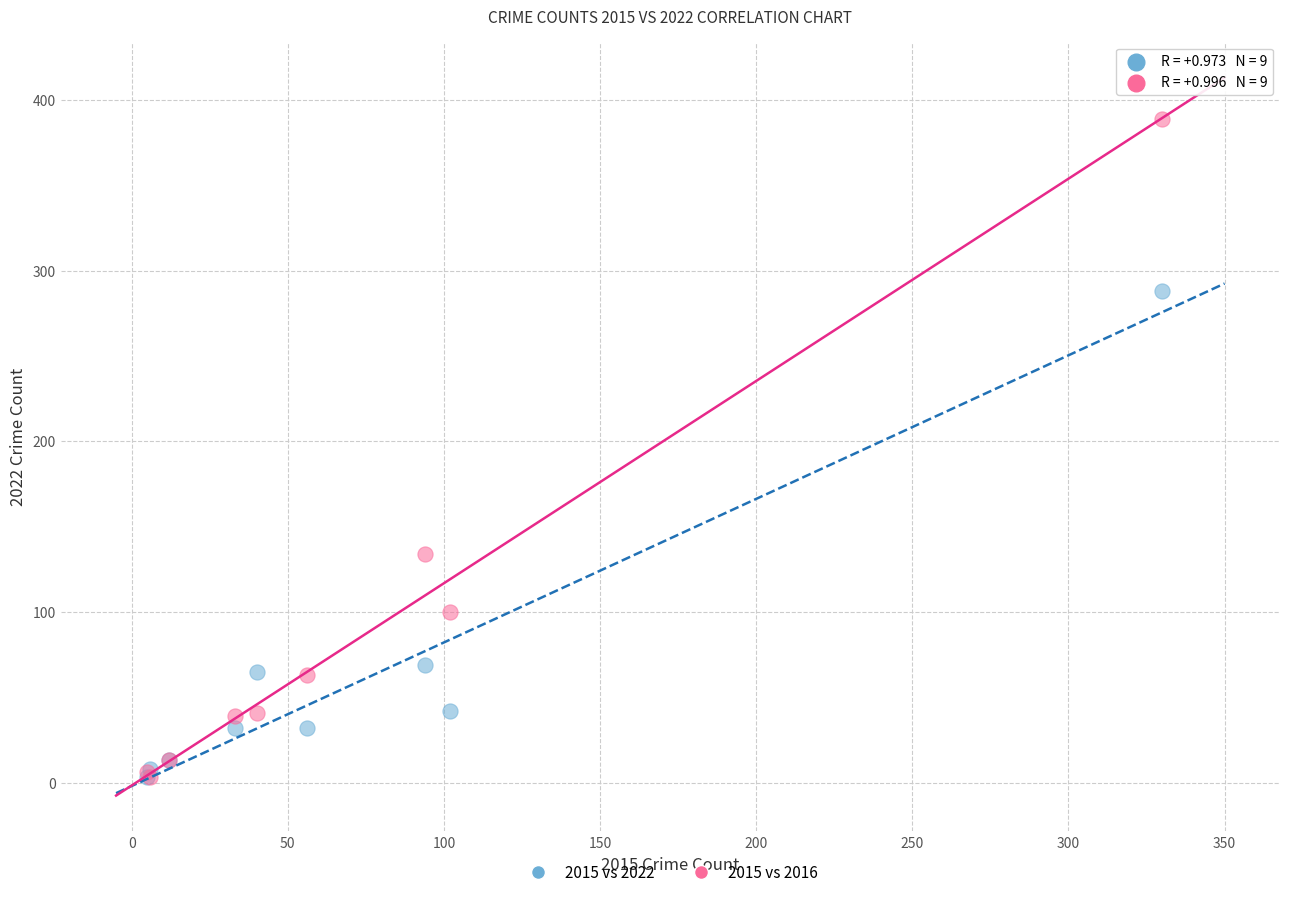

Which series has the widest spread of Y values?

2015 vs 2016